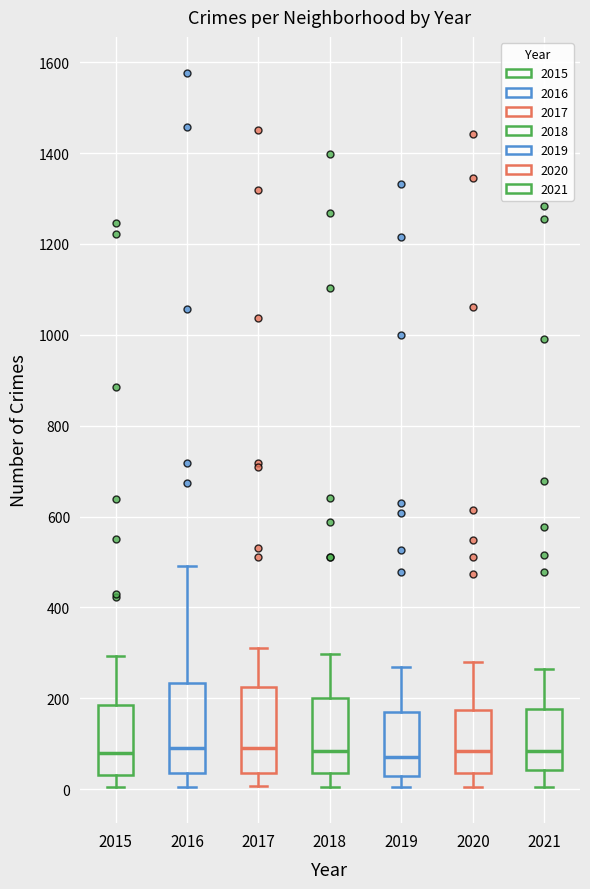

Where does the upper whisker of the box at x = 2020 end on the y-axis? The values are not printed on the chart, so give them approximately, as read against the axis.

280